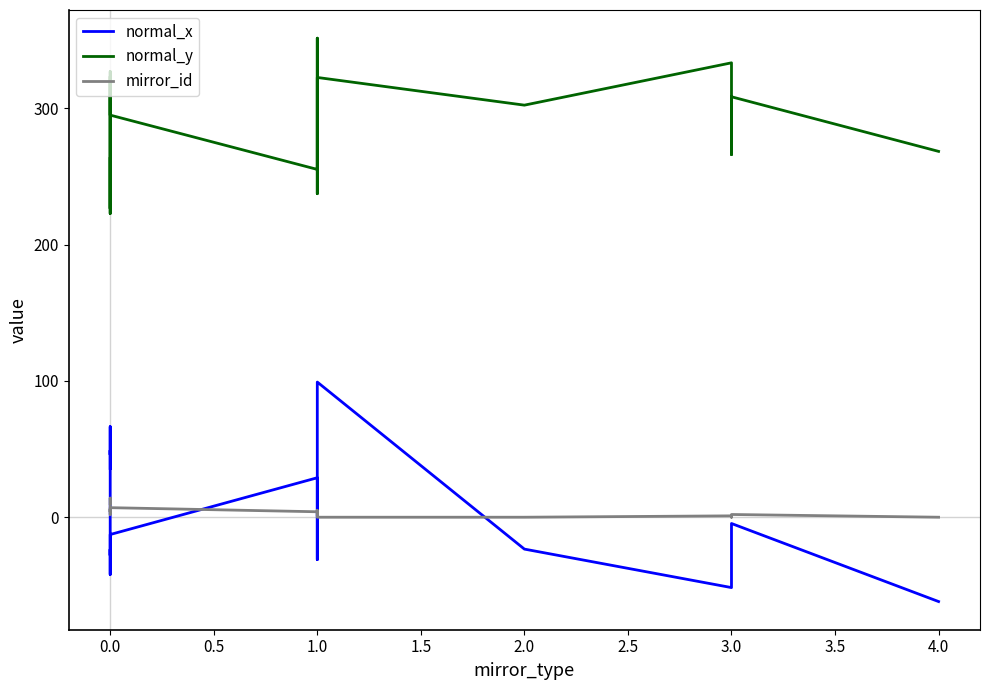

True or false: normal_y and mirror_id cross at least once.

False